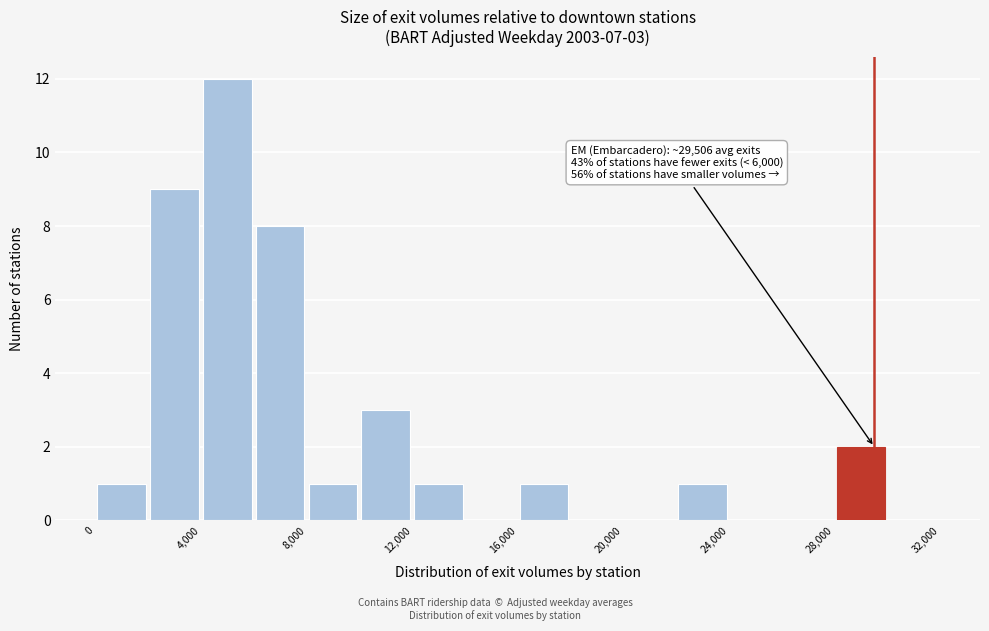

Over which range of the x-axis is the bar tallest?

4000 to 6000